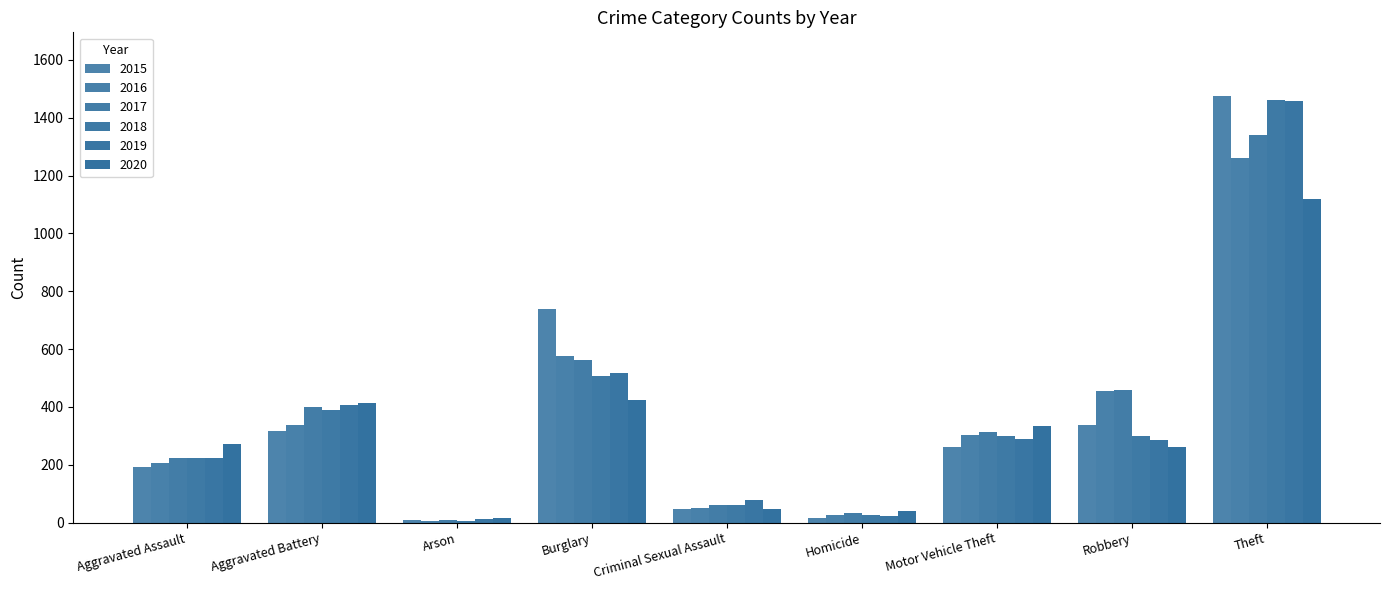

Reading right to left, transcribe all the data shown in this chart.

2015: Theft=1474	Robbery=337	Motor Vehicle Theft=263	Homicide=15	Criminal Sexual Assault=46	Burglary=738	Arson=9	Aggravated Battery=316	Aggravated Assault=194
2016: Theft=1259	Robbery=454	Motor Vehicle Theft=304	Homicide=26	Criminal Sexual Assault=50	Burglary=576	Arson=7	Aggravated Battery=336	Aggravated Assault=206
2017: Theft=1339	Robbery=460	Motor Vehicle Theft=312	Homicide=33	Criminal Sexual Assault=62	Burglary=562	Arson=10	Aggravated Battery=400	Aggravated Assault=225
2018: Theft=1461	Robbery=301	Motor Vehicle Theft=298	Homicide=25	Criminal Sexual Assault=60	Burglary=506	Arson=7	Aggravated Battery=389	Aggravated Assault=225
2019: Theft=1459	Robbery=287	Motor Vehicle Theft=290	Homicide=22	Criminal Sexual Assault=77	Burglary=517	Arson=12	Aggravated Battery=407	Aggravated Assault=223
2020: Theft=1120	Robbery=263	Motor Vehicle Theft=333	Homicide=41	Criminal Sexual Assault=48	Burglary=425	Arson=17	Aggravated Battery=415	Aggravated Assault=273